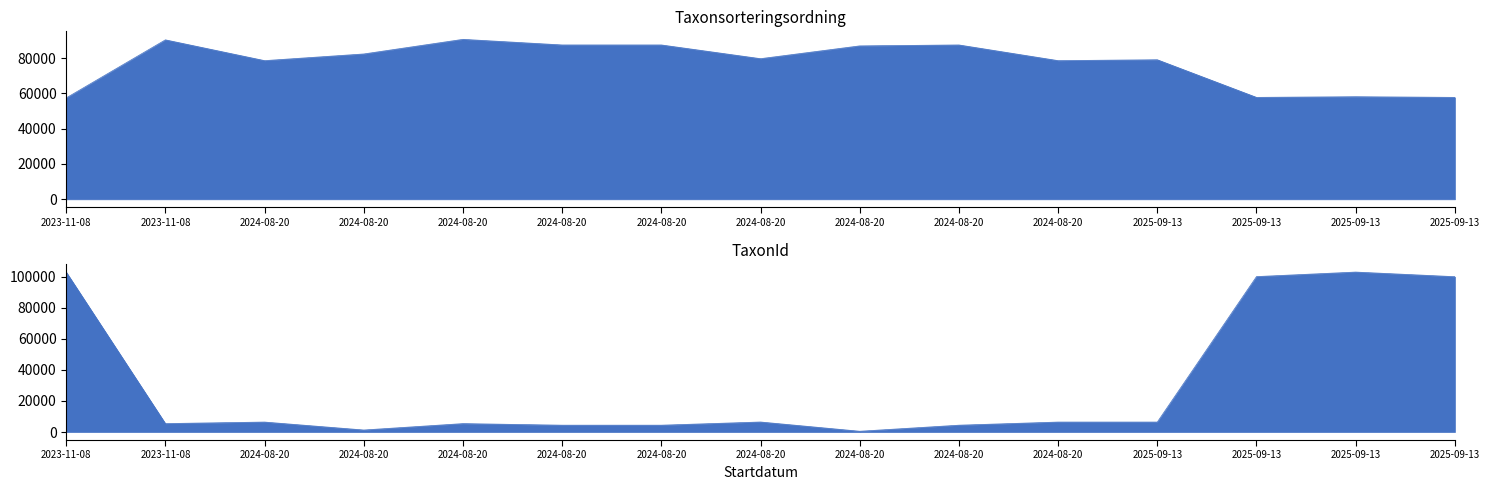

What is the difference between the TaxonId values at 2025-09-13 and 2025-09-13?

93624